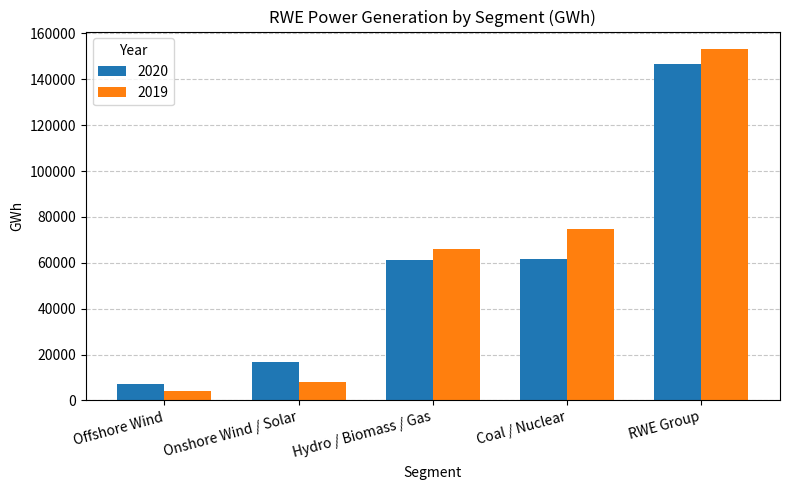

List the series in order of their overall mean, highest first.

2019, 2020